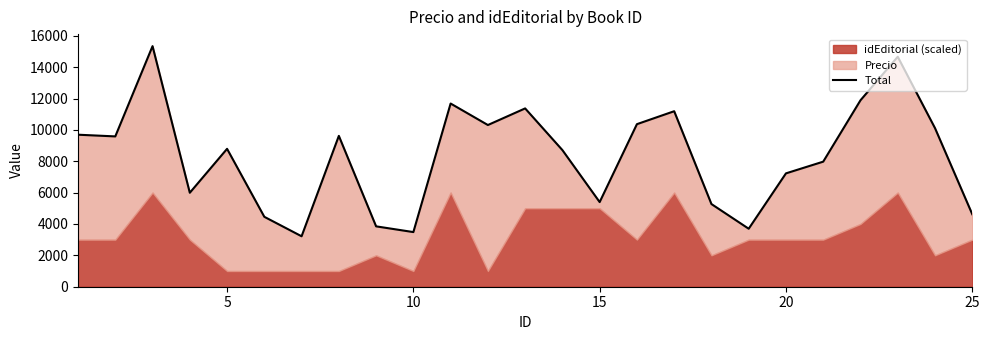

Does the chart have visible grid lines?

No